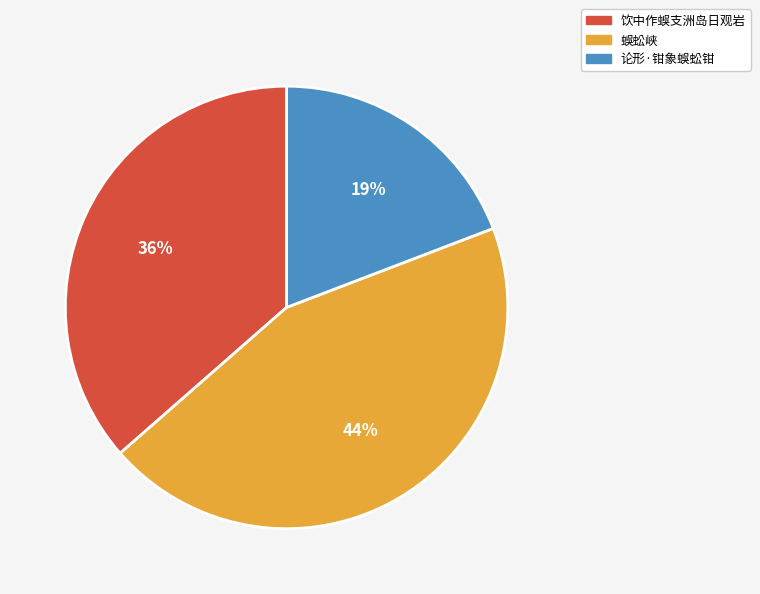

How many slices are in this pie chart?

3